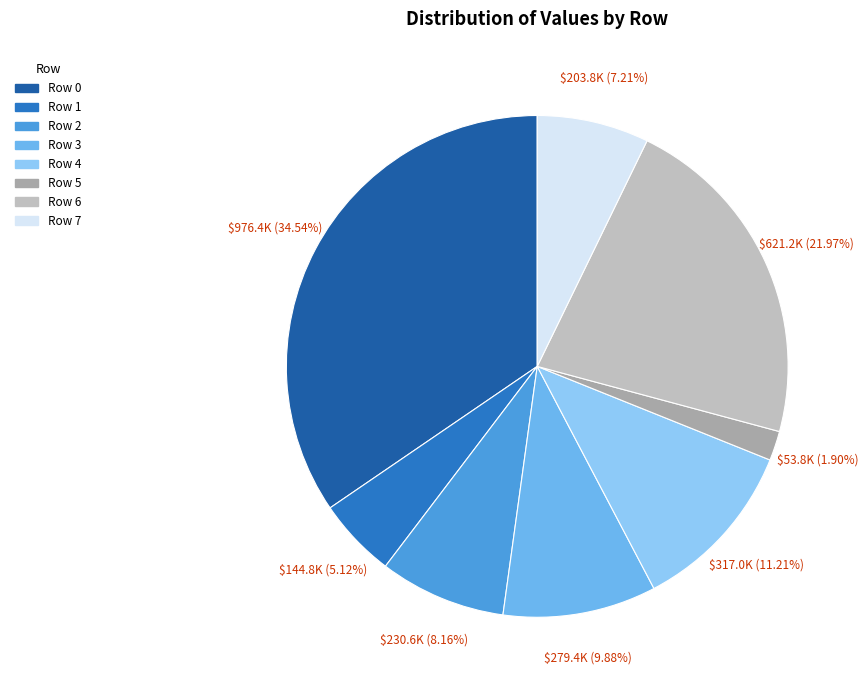

Combined, do Row 2 and Row 3 account for over 50%?

No